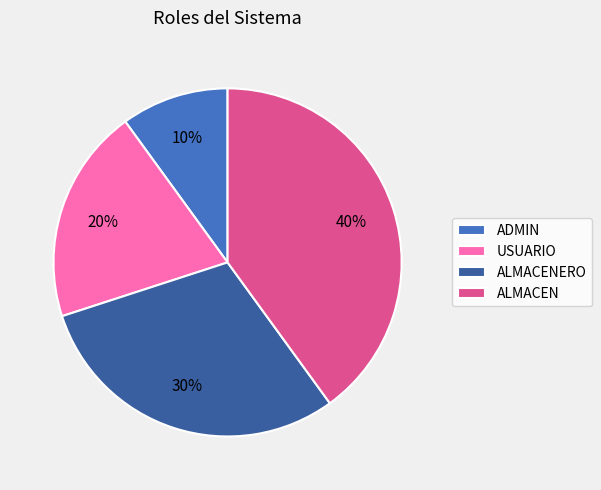

The ALMACENERO slice represents 24% of the pie. True or false?

False